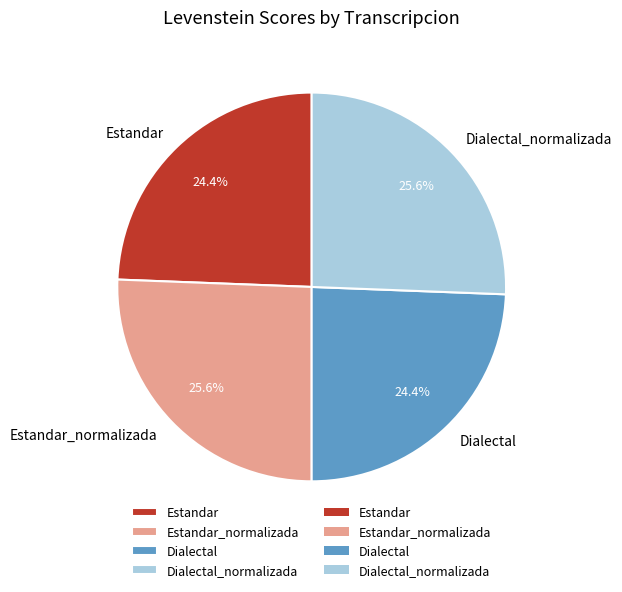

Is there any slice that represents more than half of the pie?

No